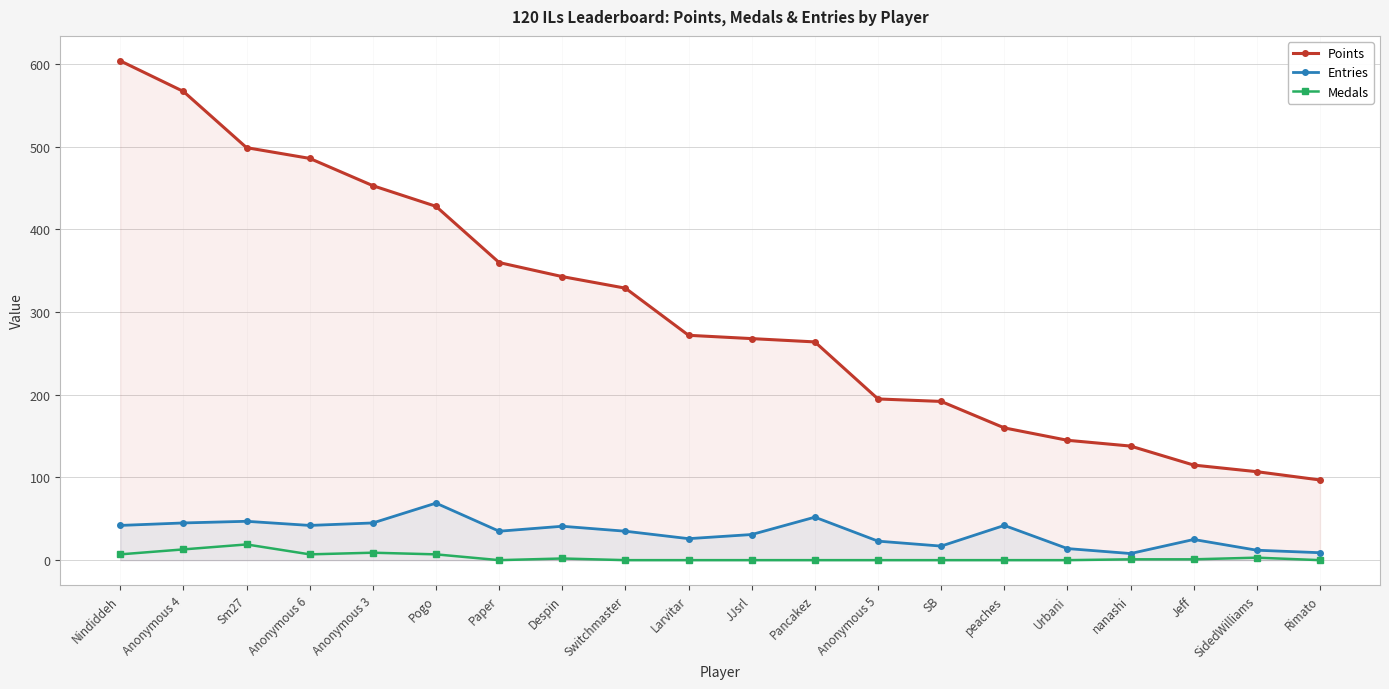

List the labels in order of Points value, smallest first.

Rimato, SidedWilliams, Jeff, nanashi, Urbani, peaches, SB, Anonymous 5, Pancakez, JJsrl, Larvitar, Switchmaster, Despin, Paper, Pogo, Anonymous 3, Anonymous 6, Sm27, Anonymous 4, Nindiddeh